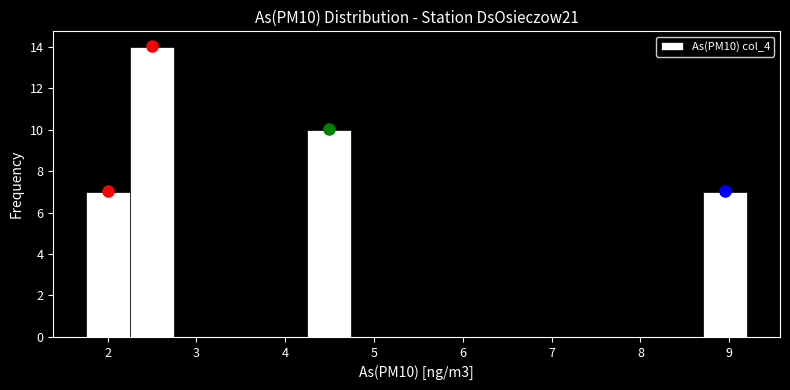

How tall is the bar that spans 1.8 to 2.3 on the x-axis? Neither the bar edges nor the heights are printed on the chart, so give them approximately, as read against the axes.

7